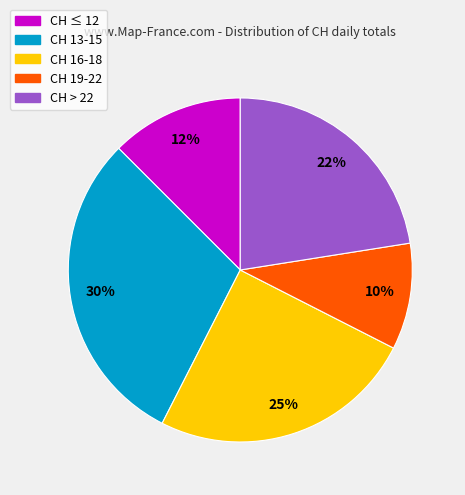

What is the largest slice in the pie chart?

CH 13-15